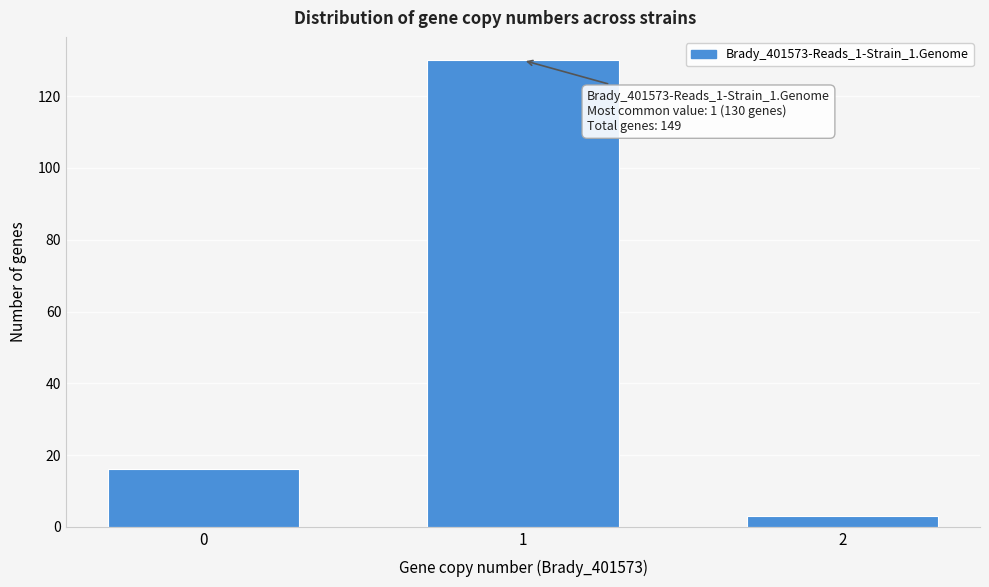

Reading left to right, extract all data points from this chart.

16	130	3